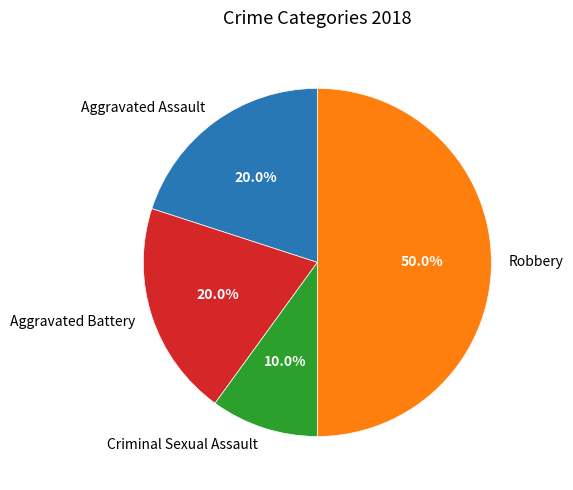

Approximately how many times larger is the value at Aggravated Battery compared to Aggravated Assault?

1.0